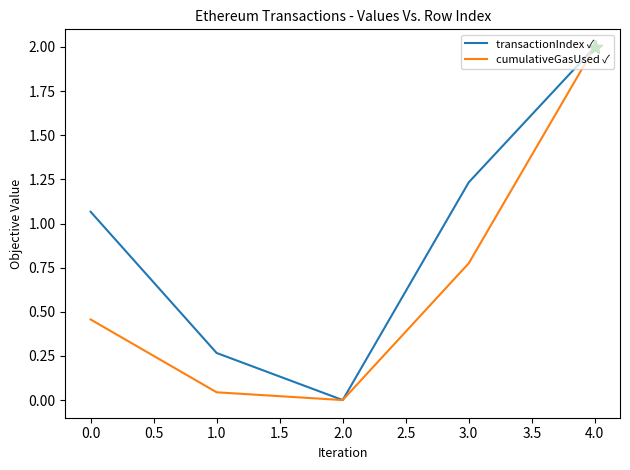

Which category has the lowest value across all series?

2.0